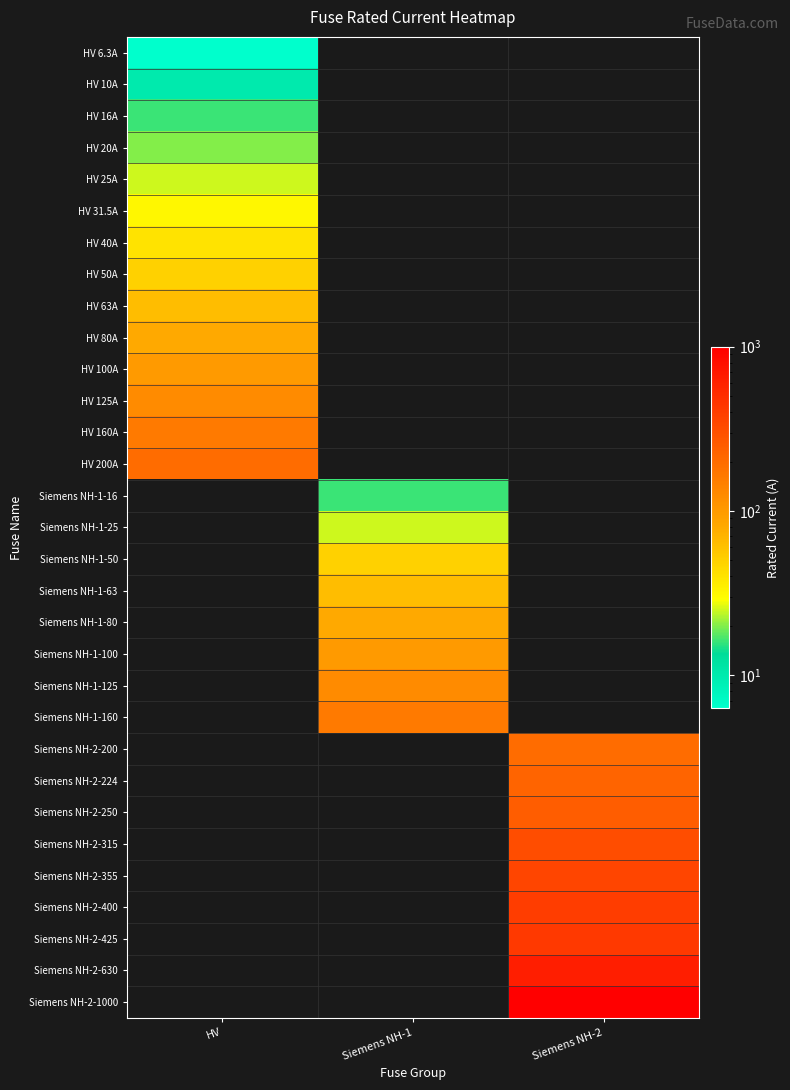

What is the minimum value for HV 31.5A?

31.5